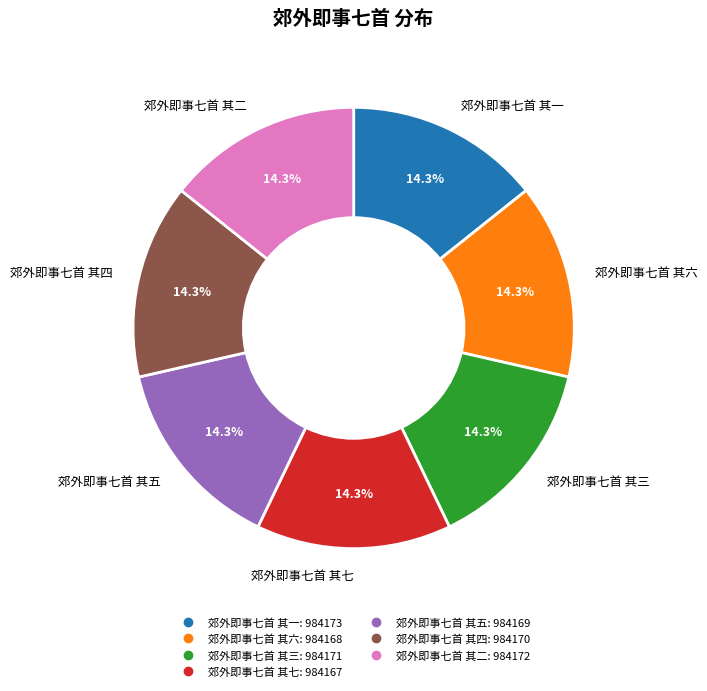

Does 郊外即事七首 其二 account for over 50% of the chart?

No